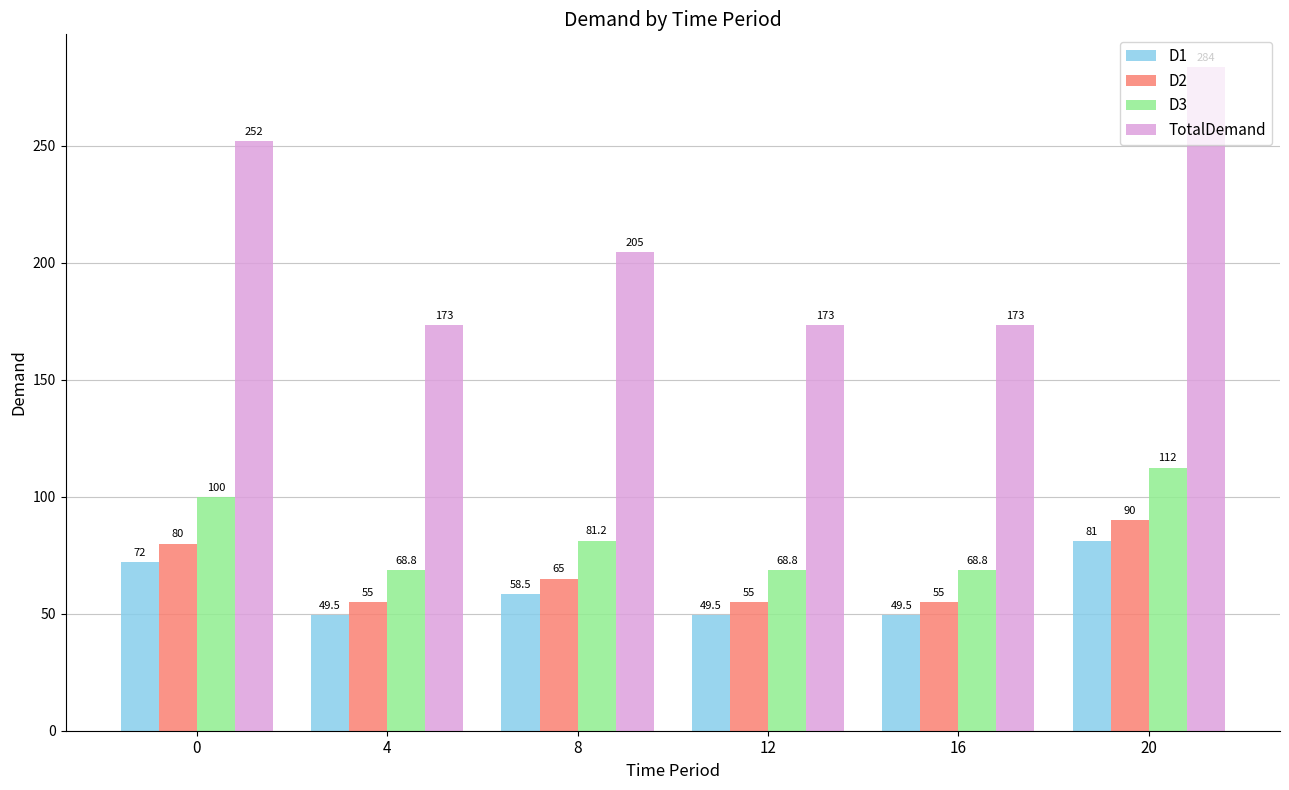

The D2 series shows 25.3 at 0. True or false?

False